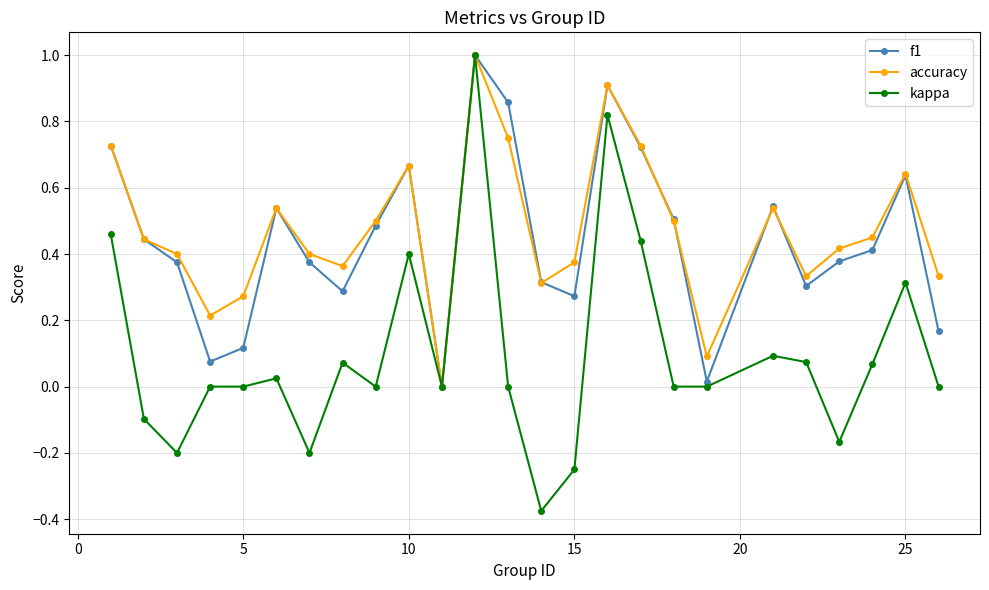

What are all the series names shown in the legend?

f1, accuracy, kappa